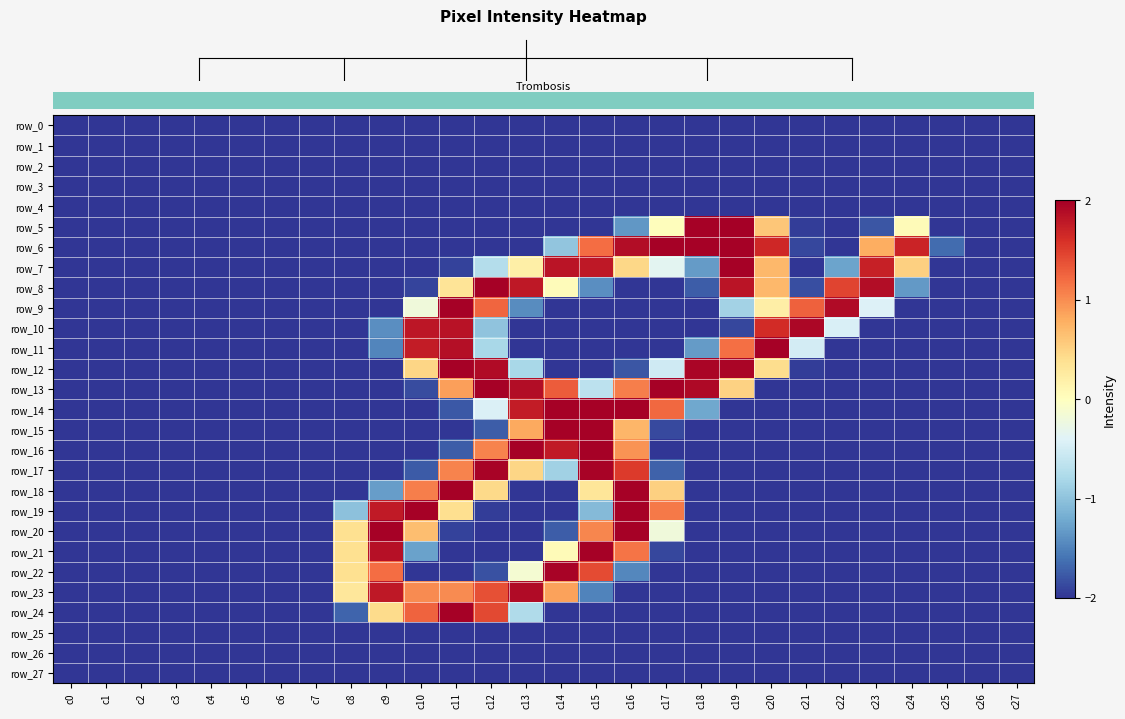

The value of row_24 at c8 is -0.9. True or false?

False